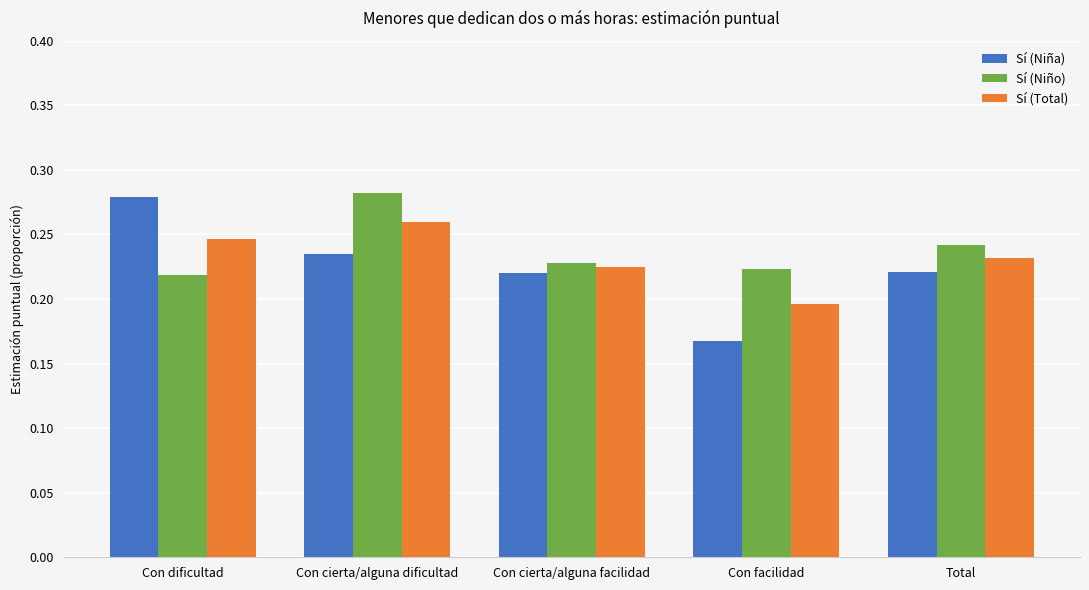

The value of Sí (Niño) at Con dificultad is 0.2. True or false?

True